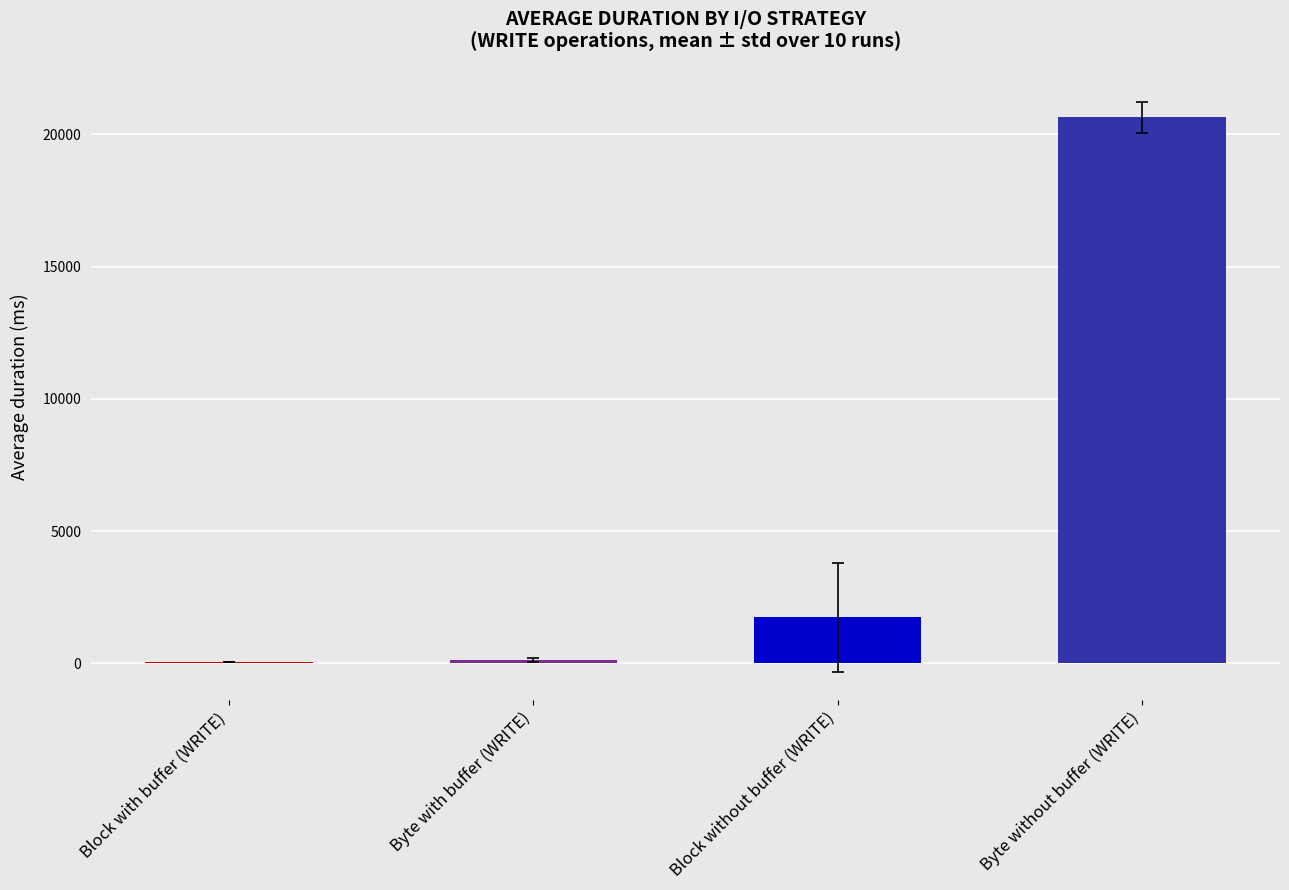

Does the chart contain any negative values?

No